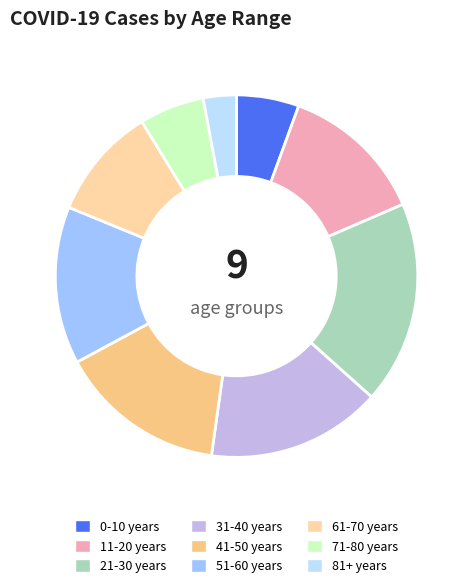

The 81+ years slice represents 3% of the pie. True or false?

True